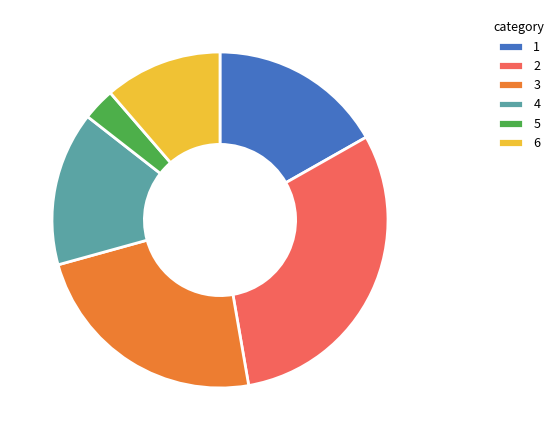

Which has a higher value, 6 or 5?

6